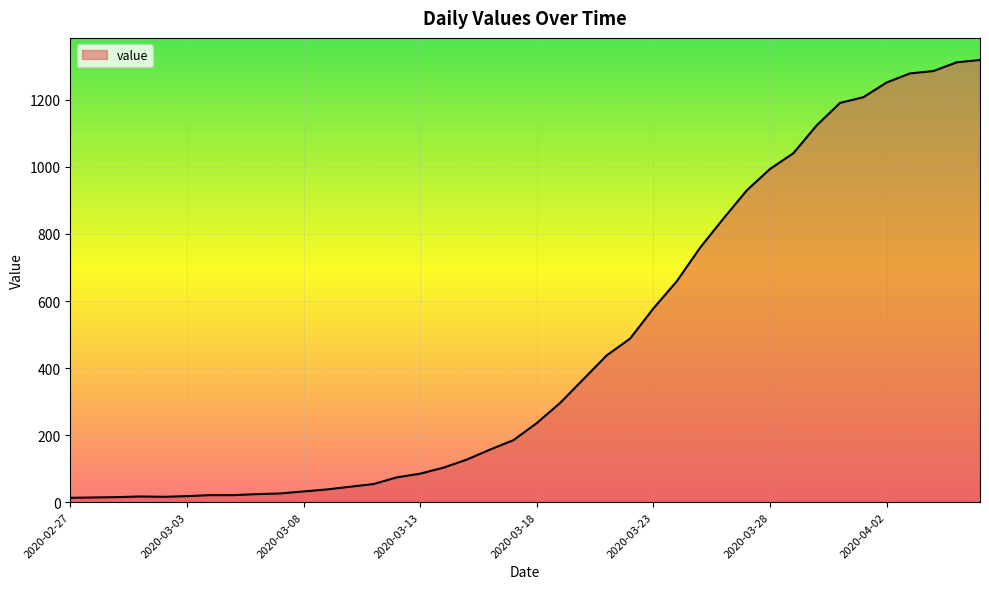

What is the difference between the maximum and minimum values?

1306